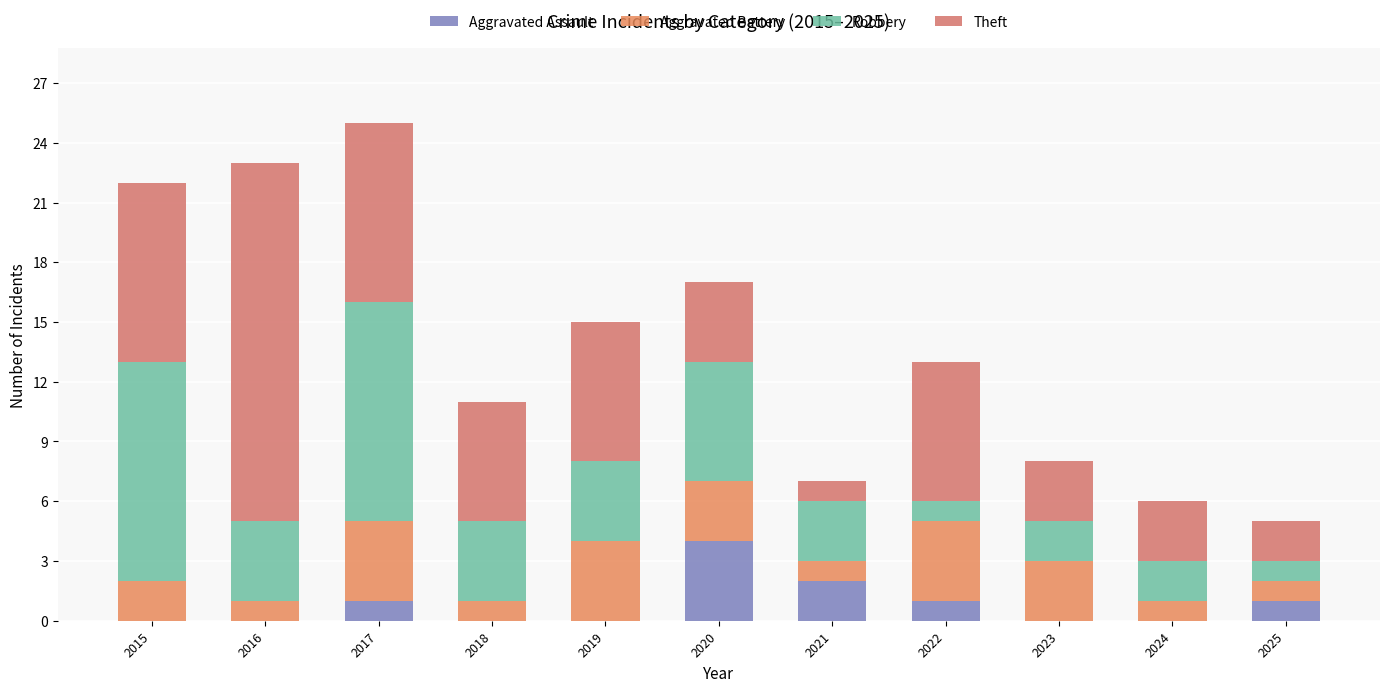

Which series has the largest range (max minus min)?

Theft